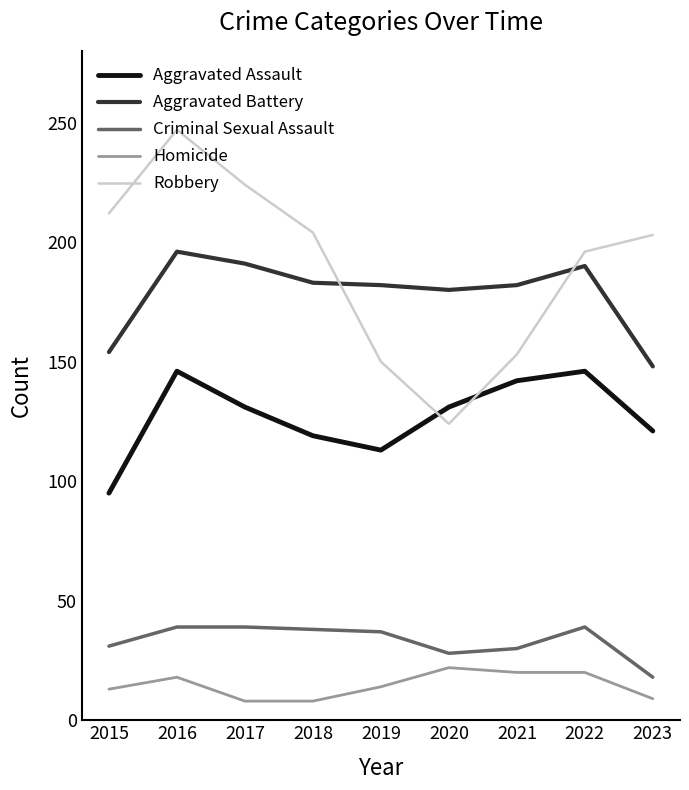

List the series in order of their peak value, lowest first.

Homicide, Criminal Sexual Assault, Aggravated Assault, Aggravated Battery, Robbery